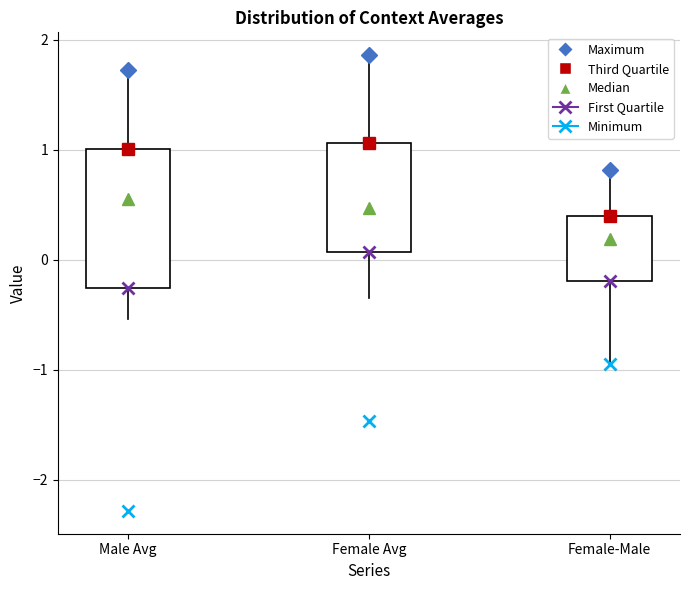

Reading left to right, transcribe this box plot: for each box, give where its median line is, the range the box spans, and where its two whiskers end, as read against the y-axis. The values are not printed on the chart, so give them approximately, as read against the axis.

Male Avg: median 0.6, box -0.3 to 1.0, whiskers -0.5 to 1.7
Female Avg: median 0.5, box 0.1 to 1.1, whiskers -0.3 to 1.9
Female-Male: median 0.2, box -0.2 to 0.4, whiskers -0.9 to 0.8